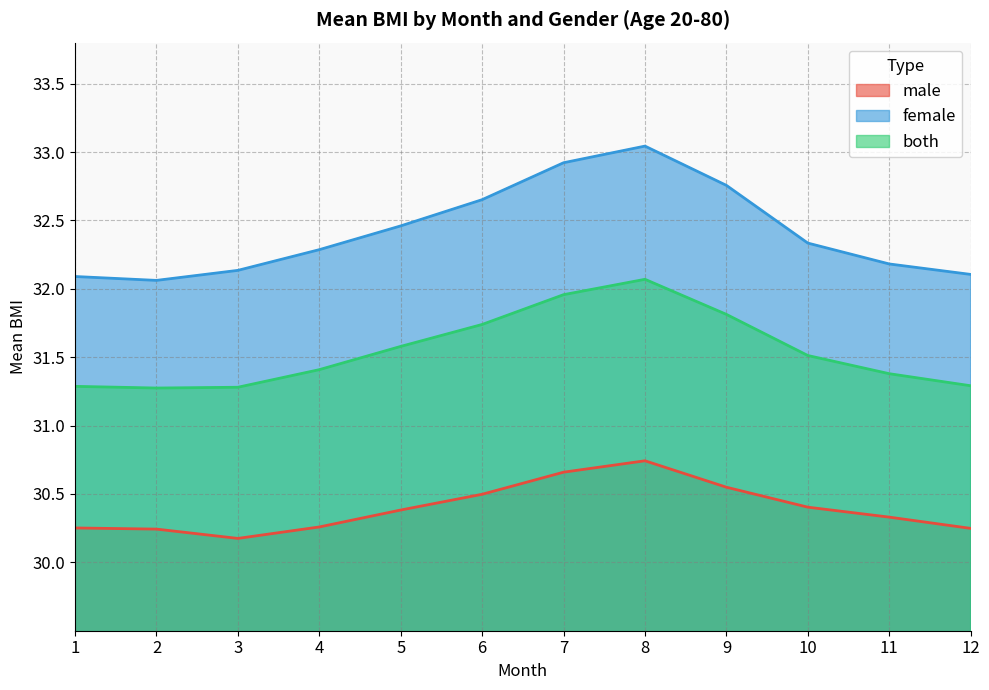

What is the value of the both point at the 8th from the left?

32.1